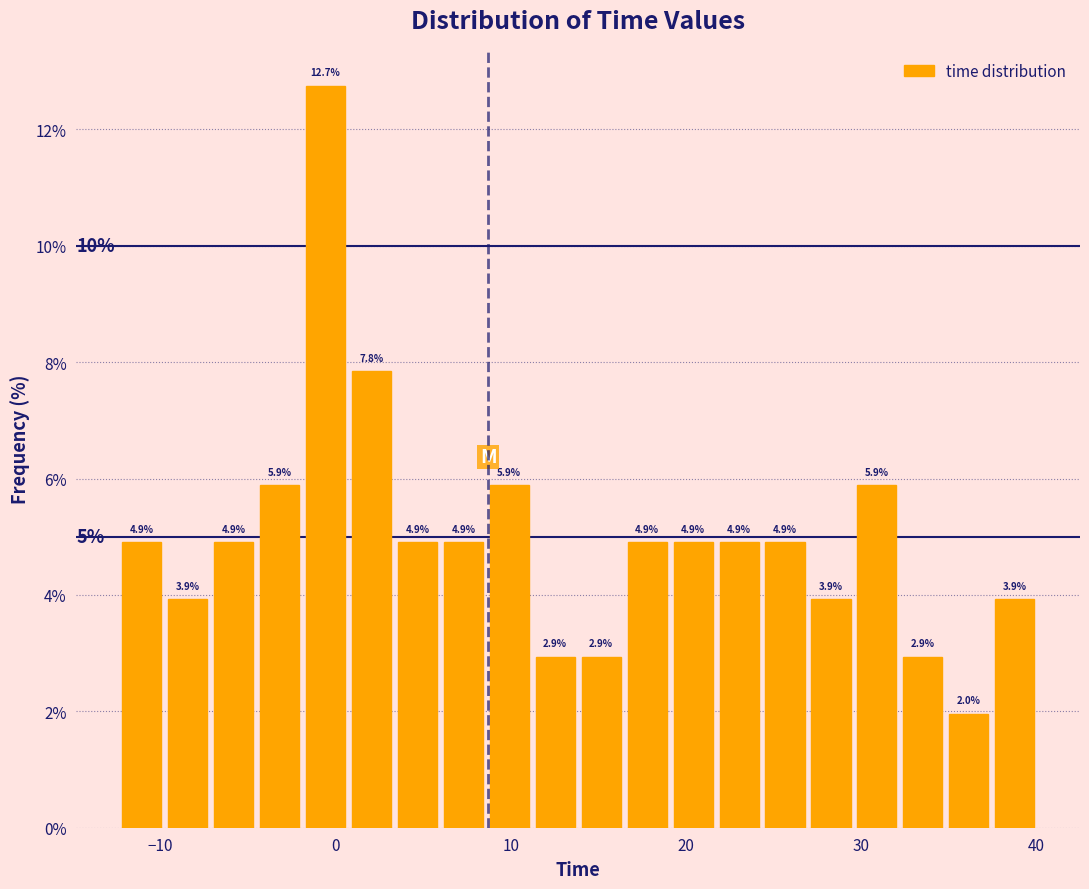

Around what value on the x-axis is the tallest bar? Give the approximate position of its centre, as read against the axis.

-1